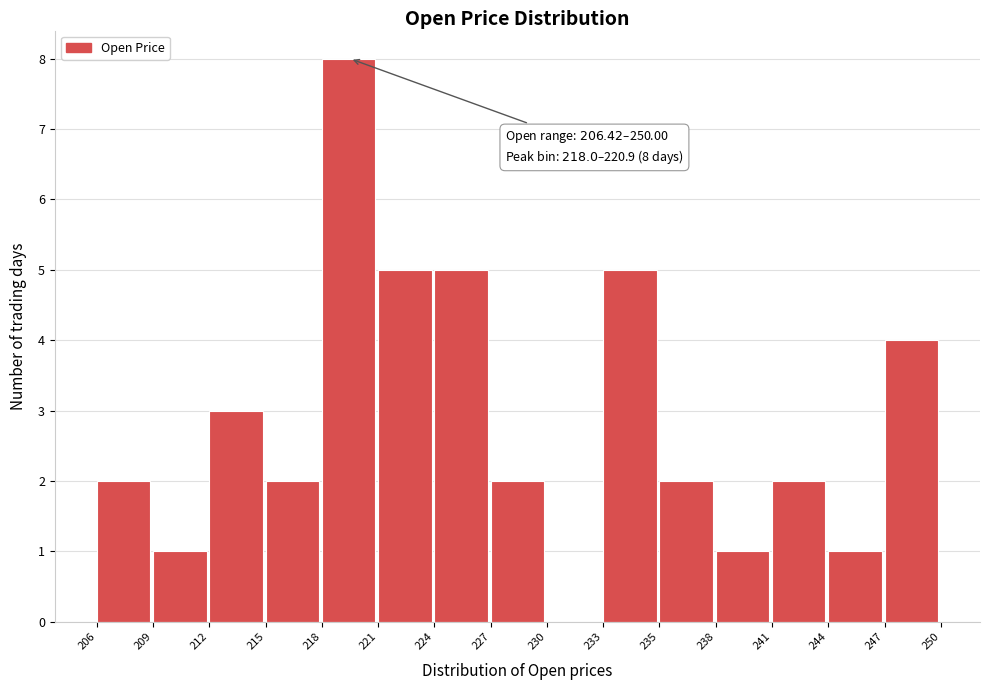

Over which range of the x-axis is the bar tallest?

218 to 221